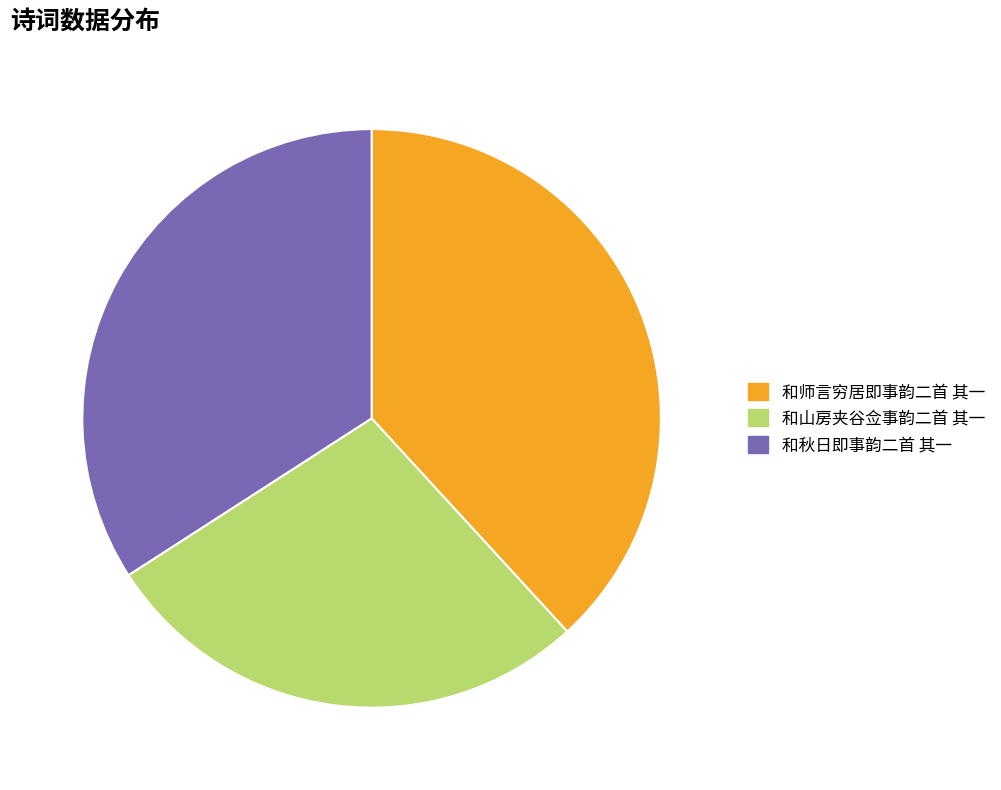

How many segments does this pie chart have?

3